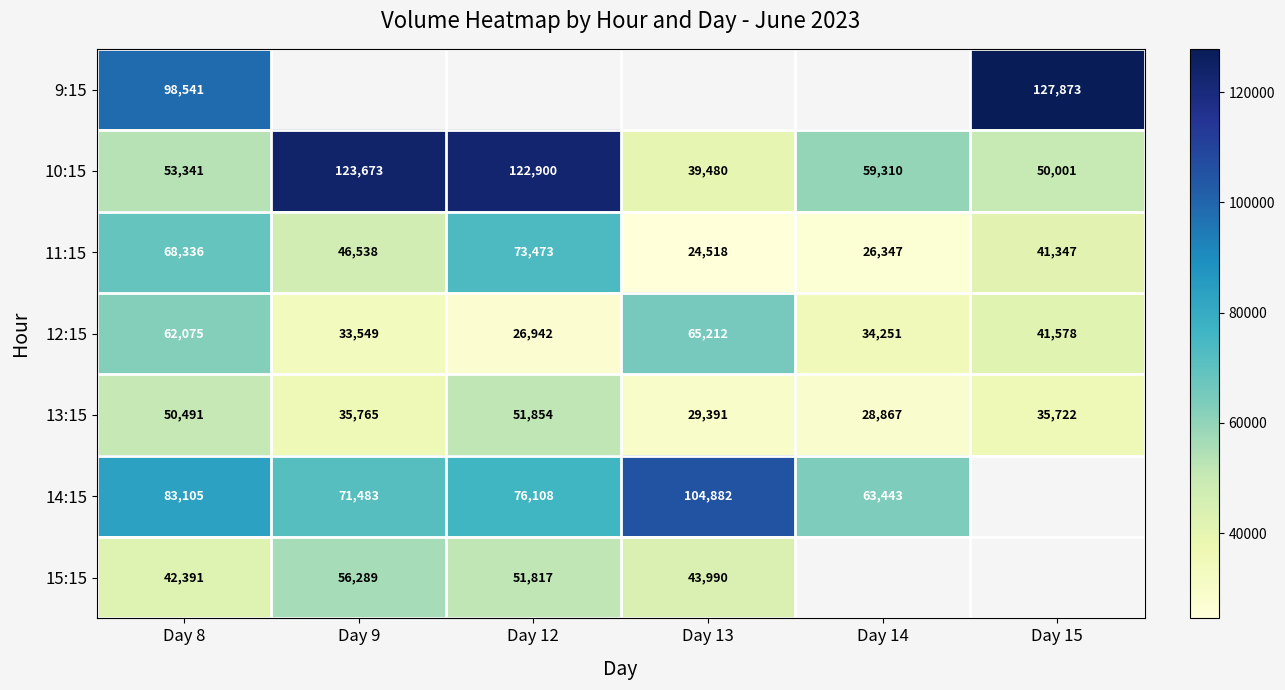

Which has a higher value, Day 8 or Day 9?

Day 9